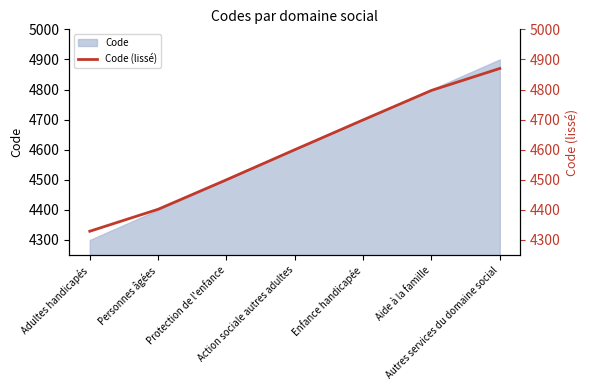

Between Personnes âgées and Aide à la famille, which is larger?

Aide à la famille